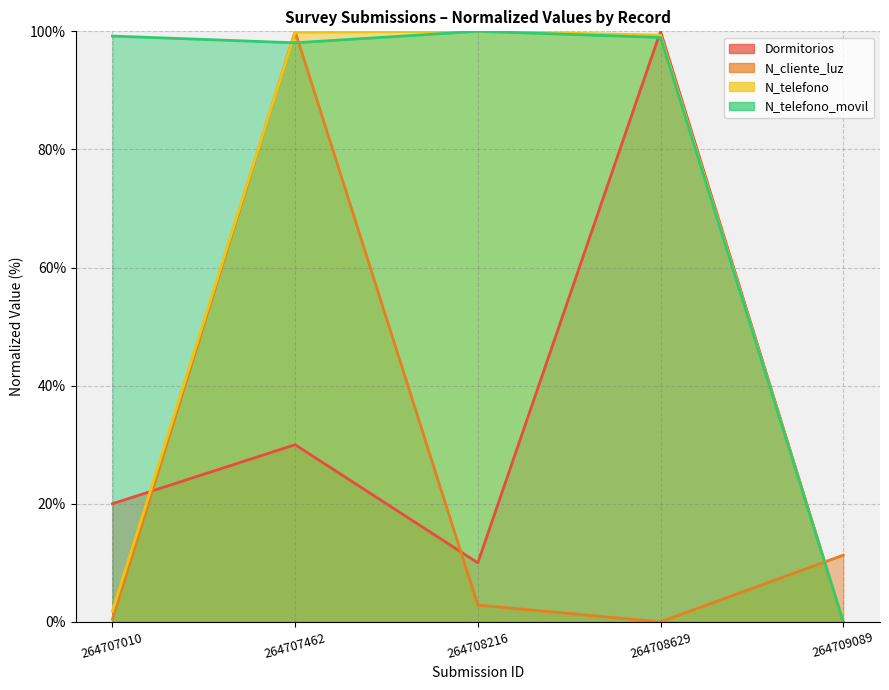

After their last crossing, which series has the higher values: N_cliente_luz or N_telefono?

N_cliente_luz